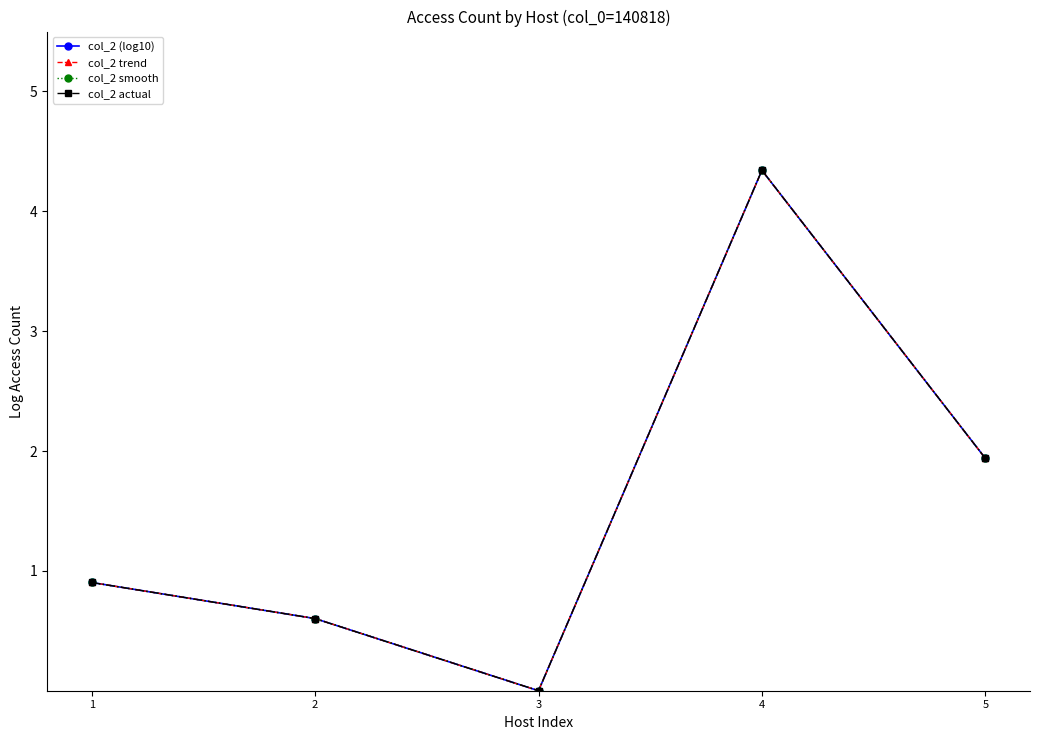

Which series has the largest total across all categories?

col_2 (log10)